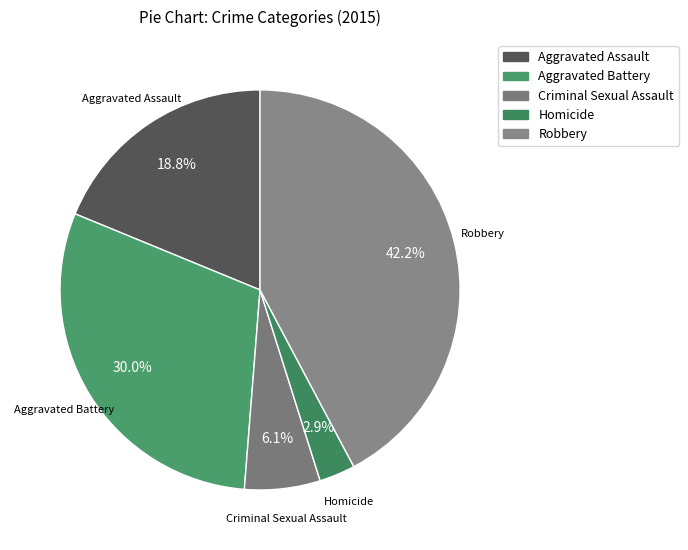

Which has a higher value, Aggravated Assault or Criminal Sexual Assault?

Aggravated Assault